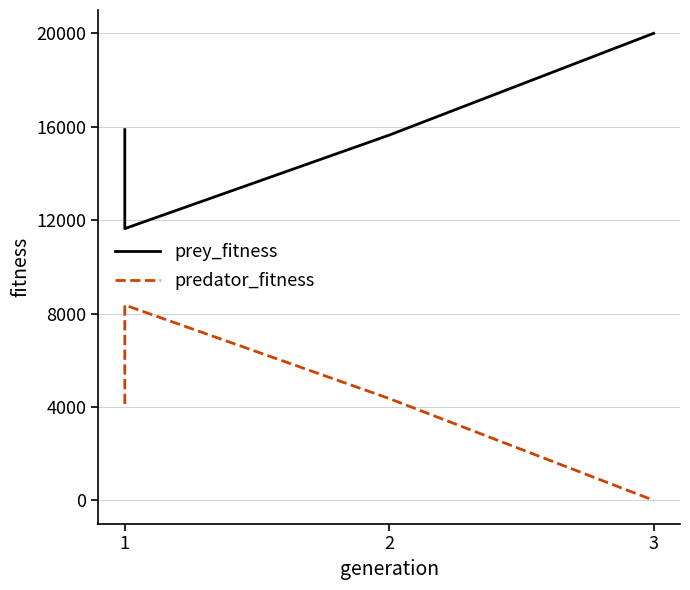

What is the difference between the second highest and second lowest values in the predator_fitness series?

235